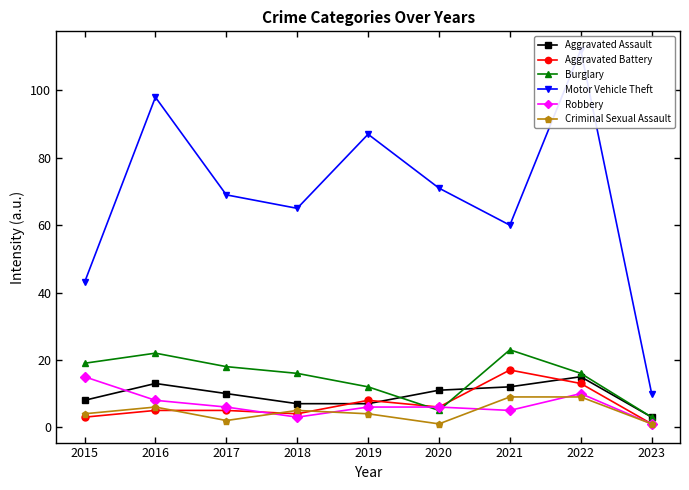

Reading left to right, what are all the values shown in this chart?

Aggravated Assault: 8	13	10	7	7	11	12	15	3
Aggravated Battery: 3	5	5	4	8	6	17	13	1
Burglary: 19	22	18	16	12	5	23	16	3
Motor Vehicle Theft: 43	98	69	65	87	71	60	112	10
Robbery: 15	8	6	3	6	6	5	10	1
Criminal Sexual Assault: 4	6	2	5	4	1	9	9	1